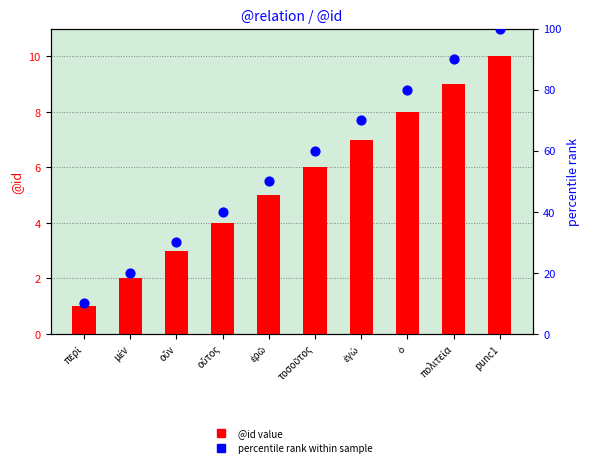

At which category is the sum across all series the highest?

punc1